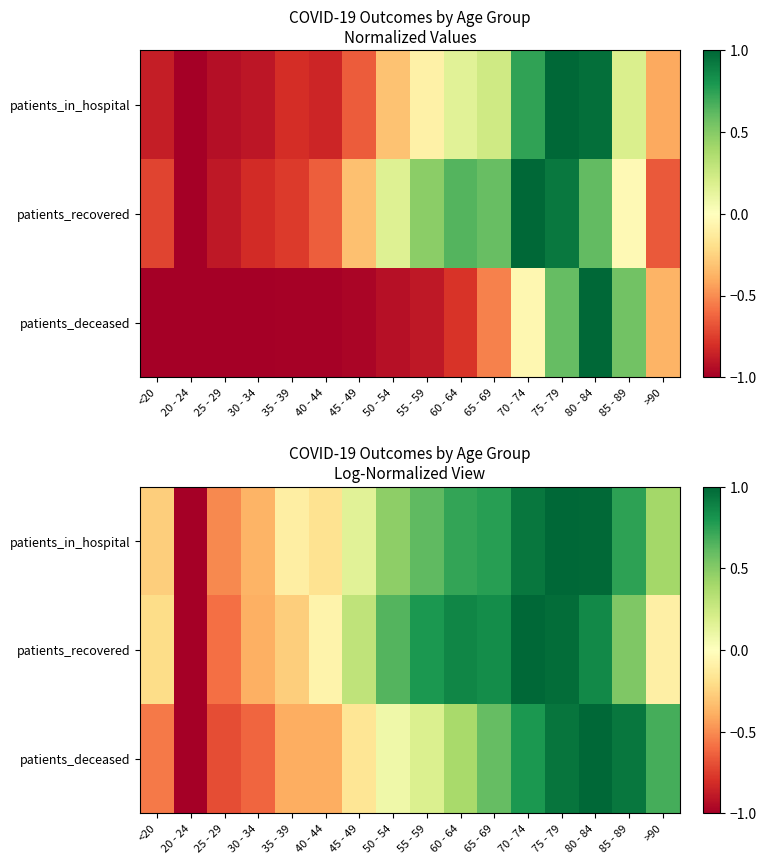

Which series has the largest total across all categories?

patients_in_hospital